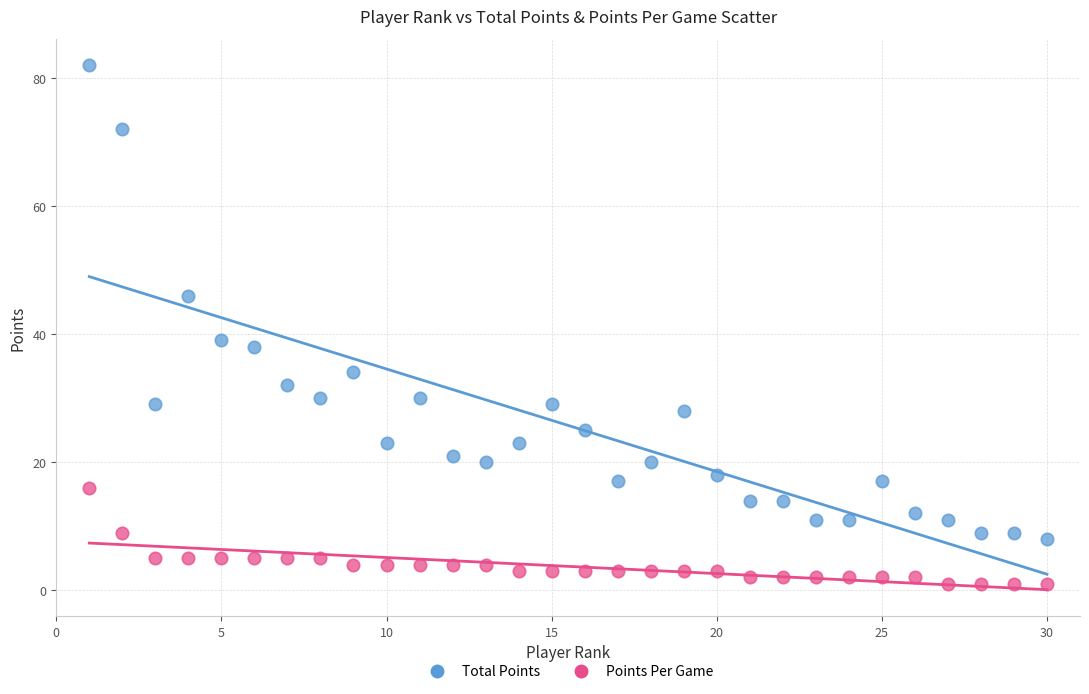

Across all series, what Y value is closest to 41?

39